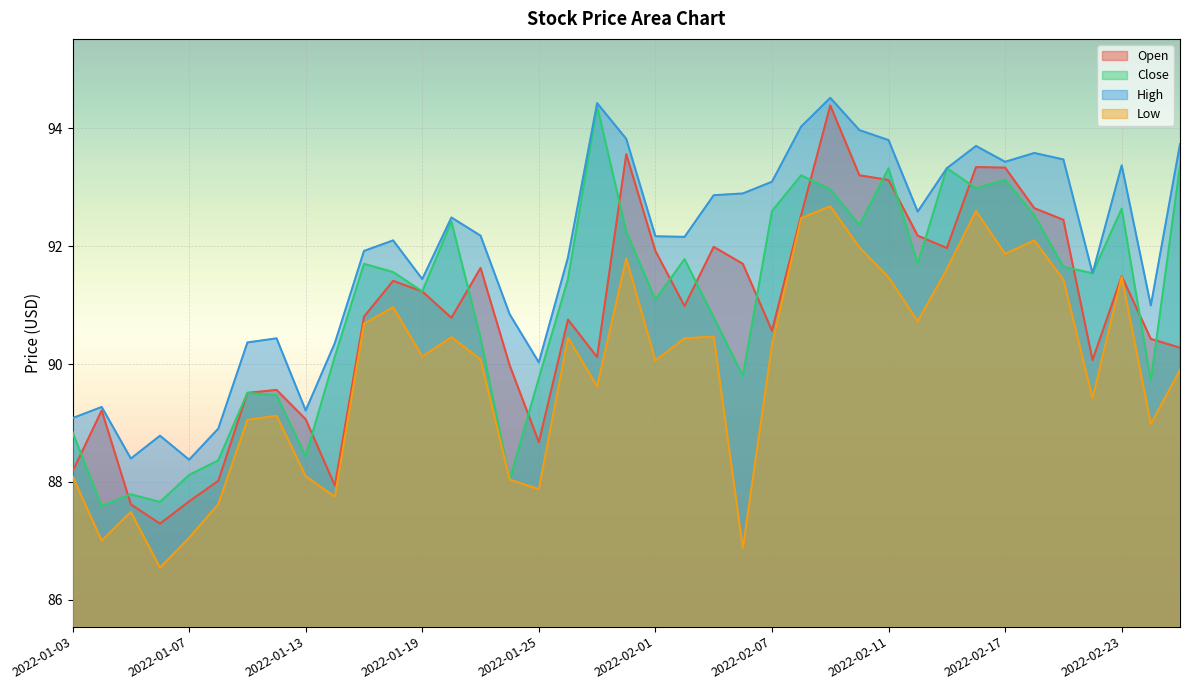

True or false: Low and High cross at least once.

False